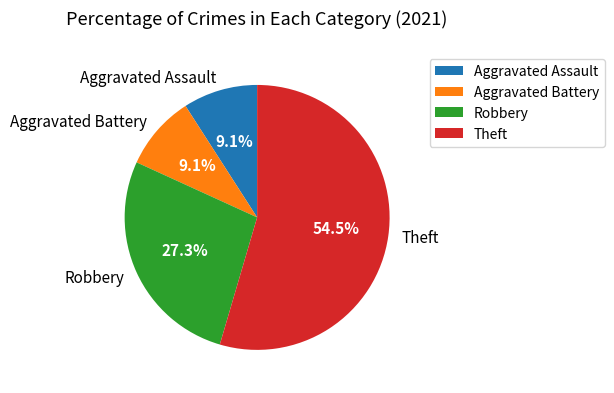

Does any single category account for the majority?

Yes